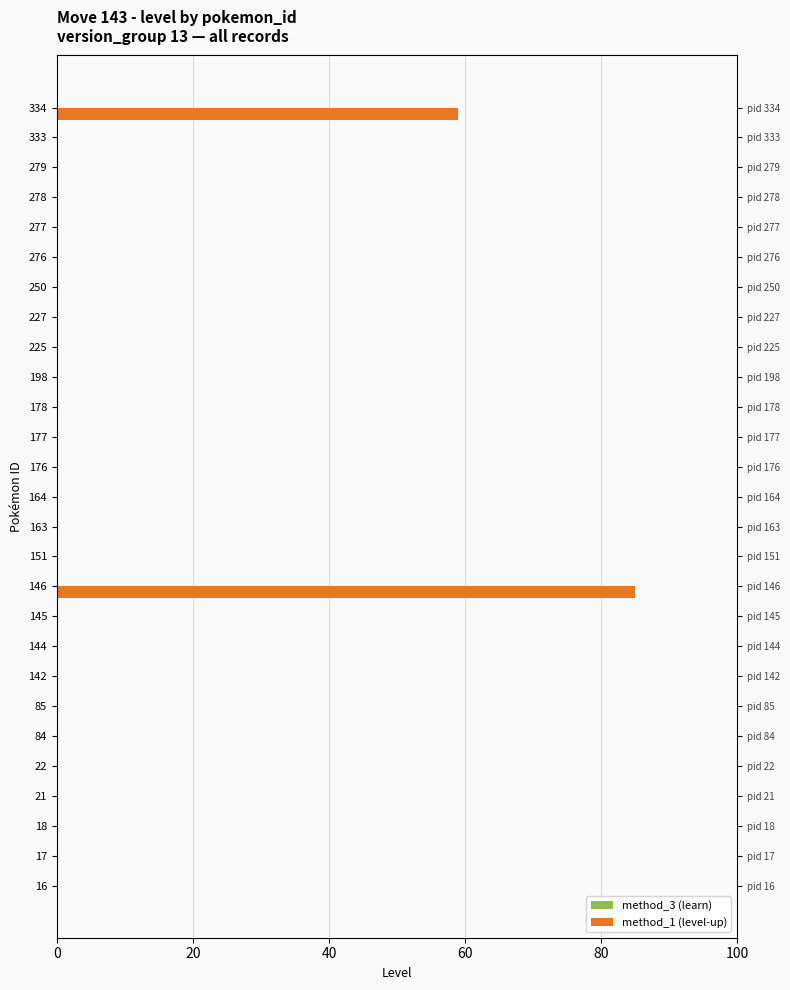

How many groups of bars are there?

27